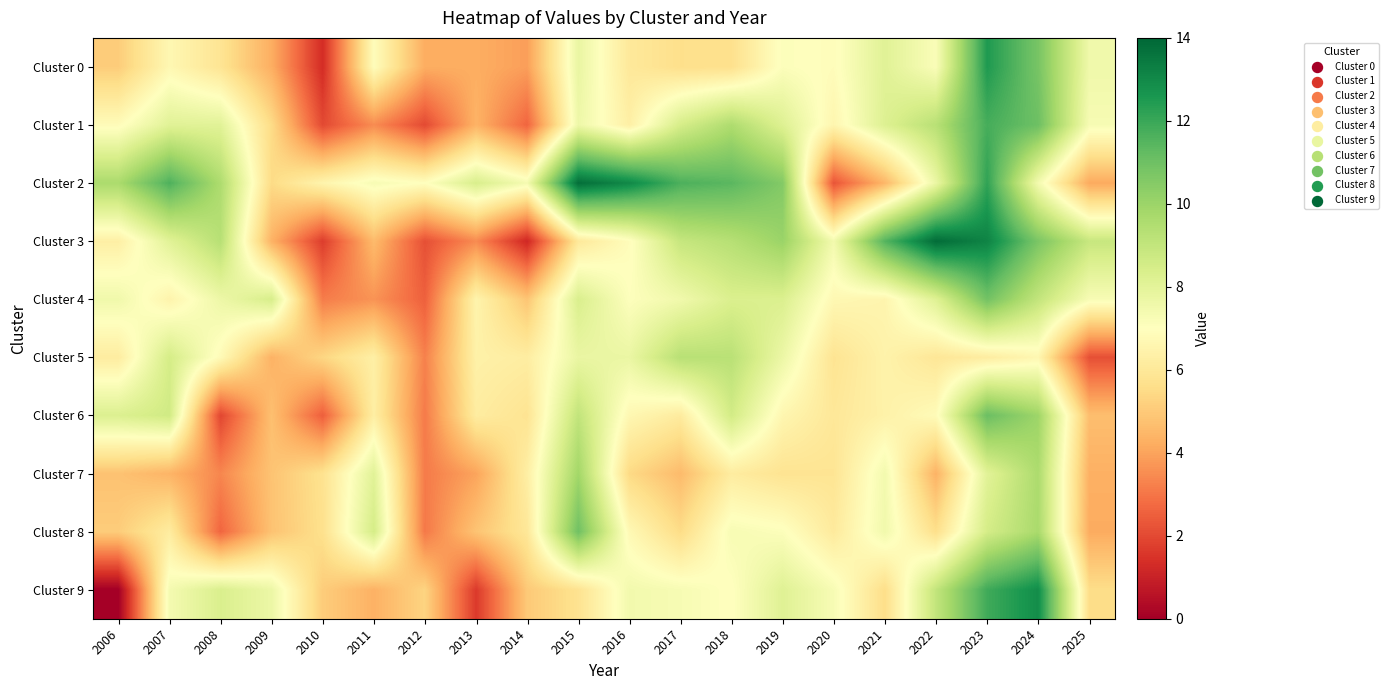

Rank the series at 2014 from highest to lowest value.

Cluster 2, Cluster 7, Cluster 5, Cluster 8, Cluster 6, Cluster 9, Cluster 4, Cluster 0, Cluster 1, Cluster 3